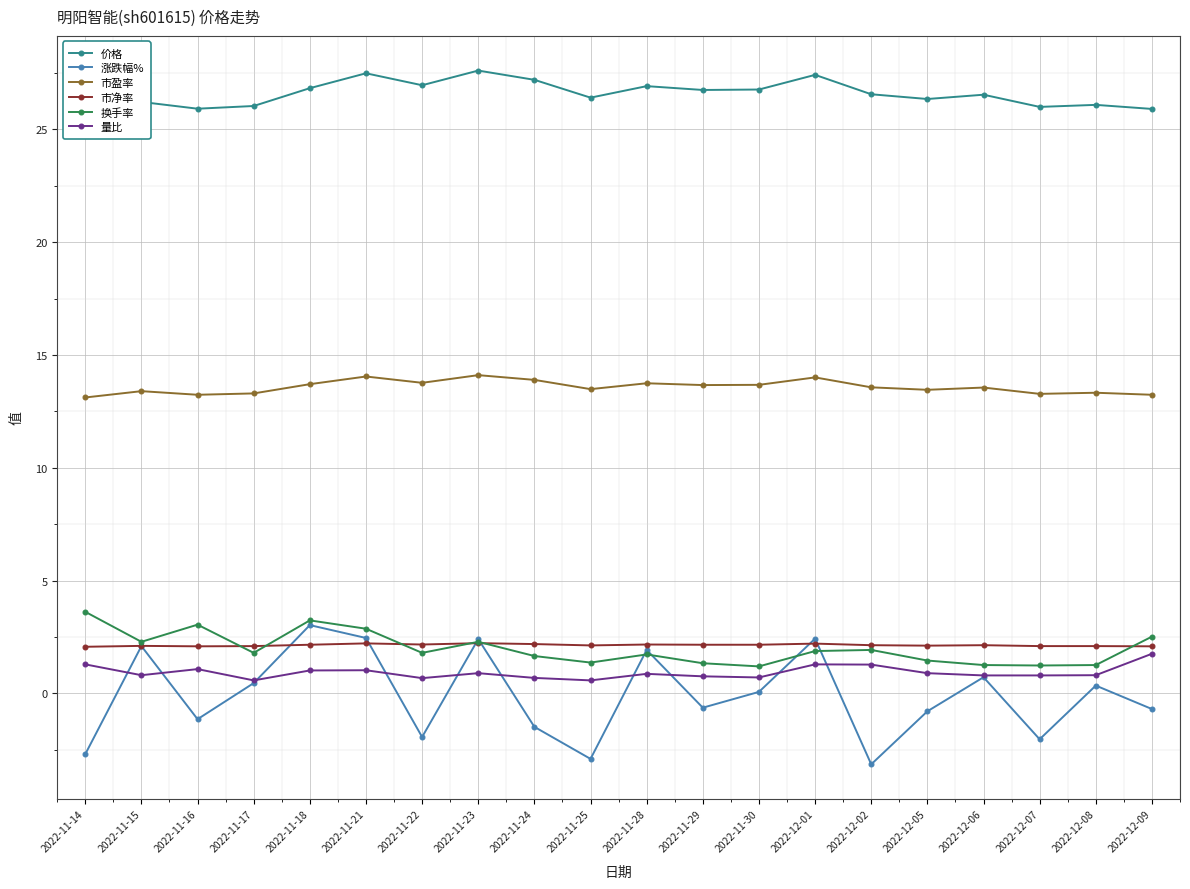

What is the sum of all 换手率 values?

39.8